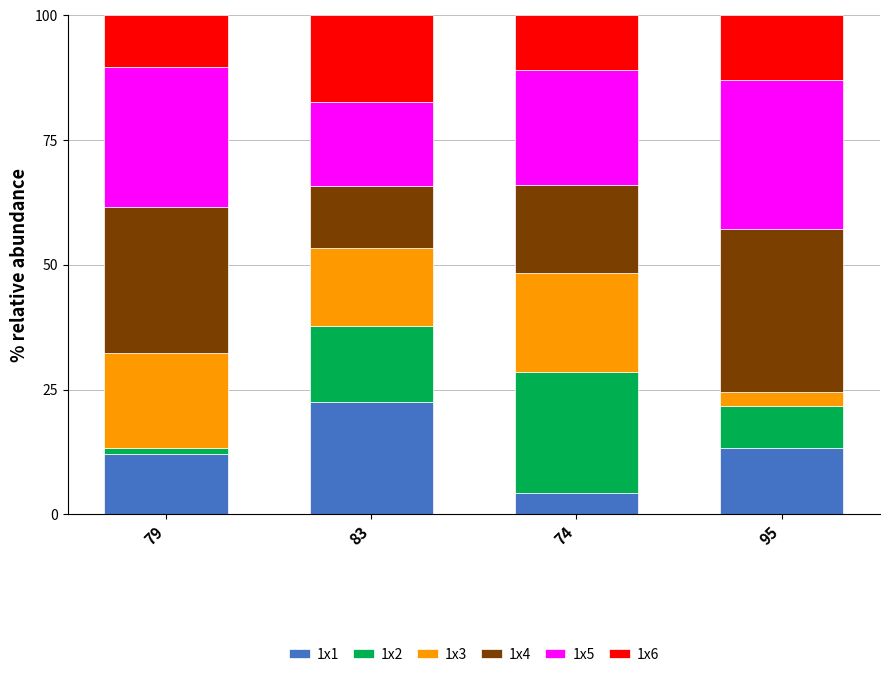

What is the maximum value for 1x1?

22.5